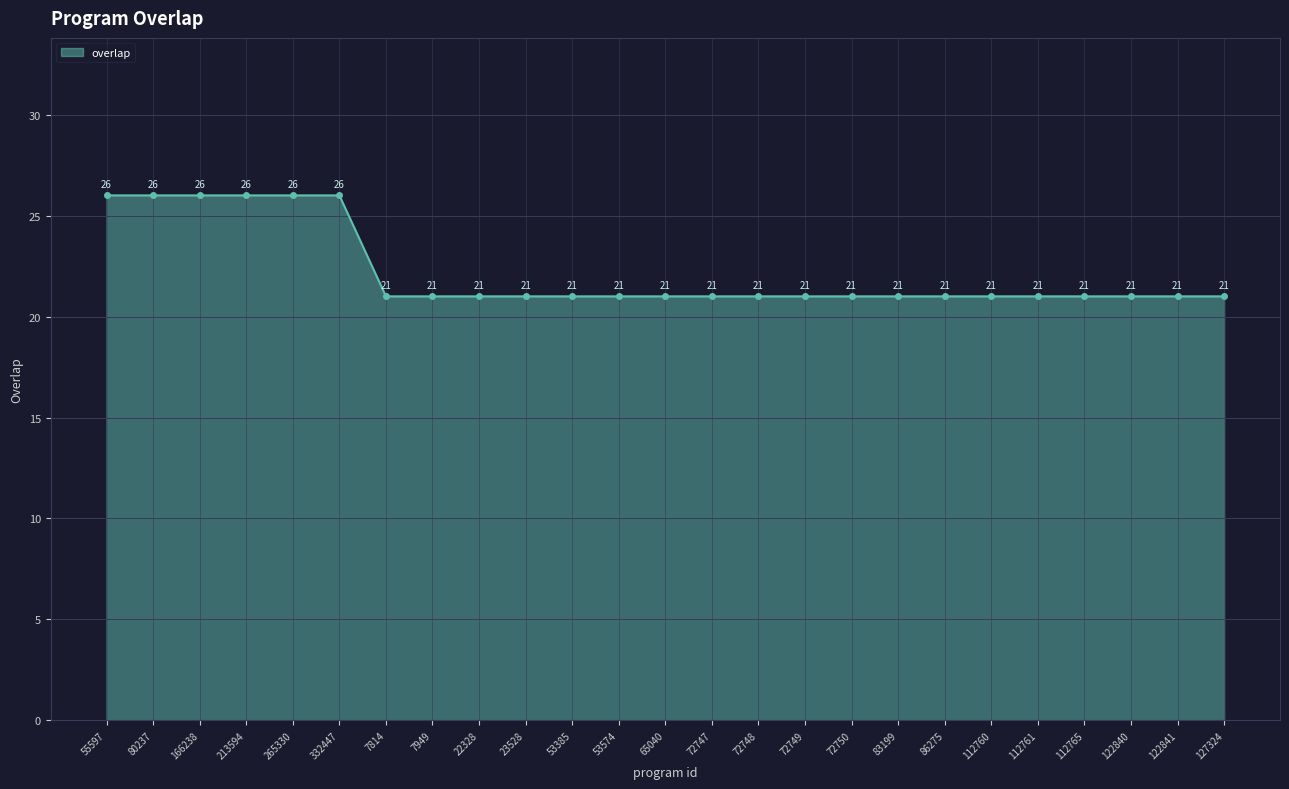

What is the value of the 7th point from the left?

21